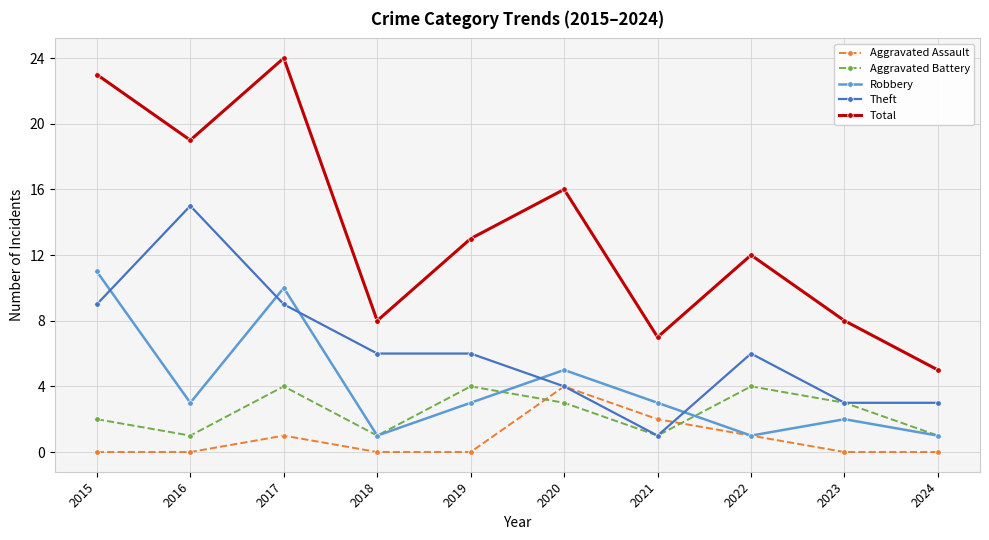

What is the difference between the Aggravated Assault values at 2017 and 2023?

1